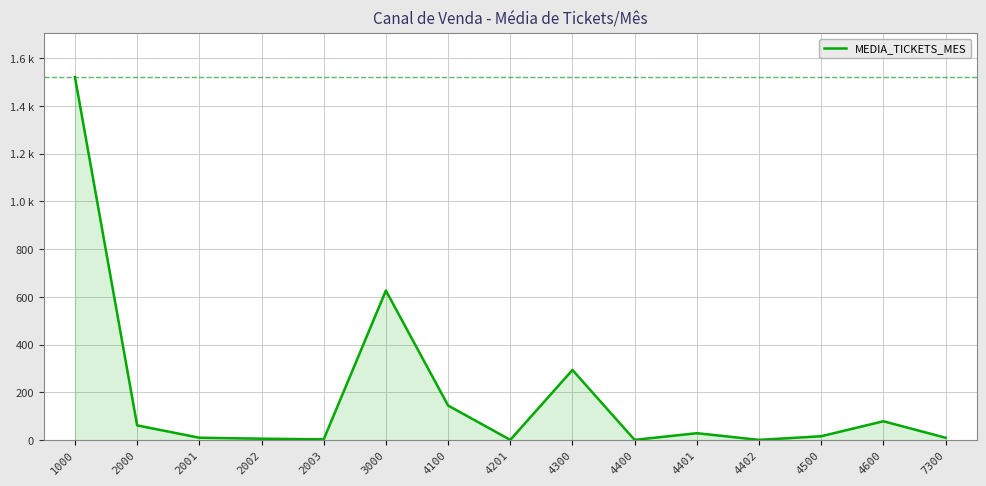

Which label corresponds to the largest value in the chart?

1000